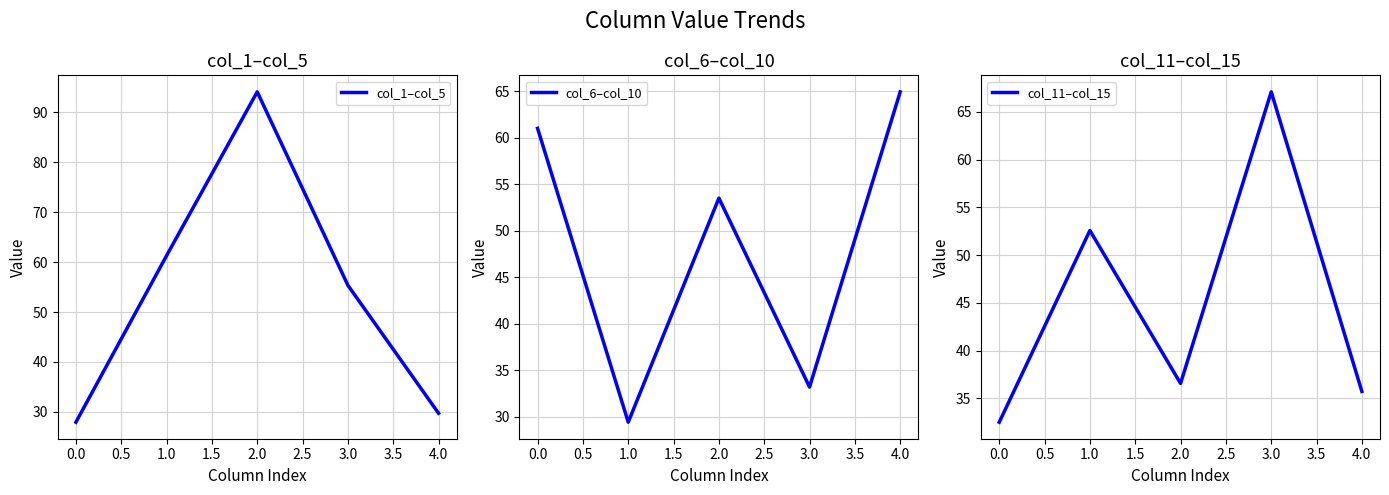

True or false: col_1–col_5 has more than 0 interior local peaks.

True